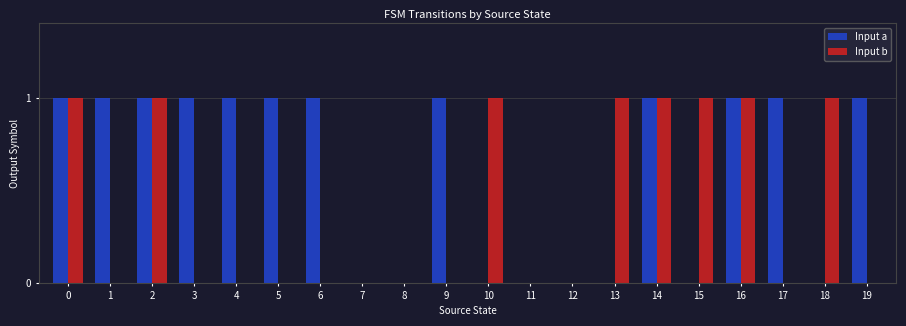

True or false: Input b has a value of 1 at 15.

True